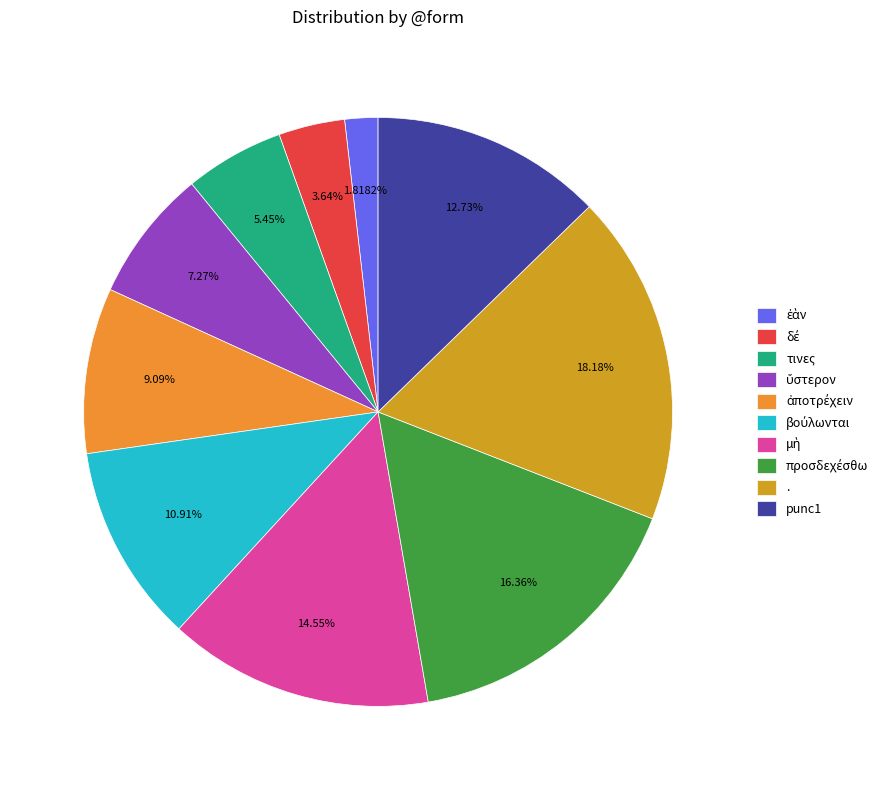

What percentage is NOT represented by δέ?

96.4%